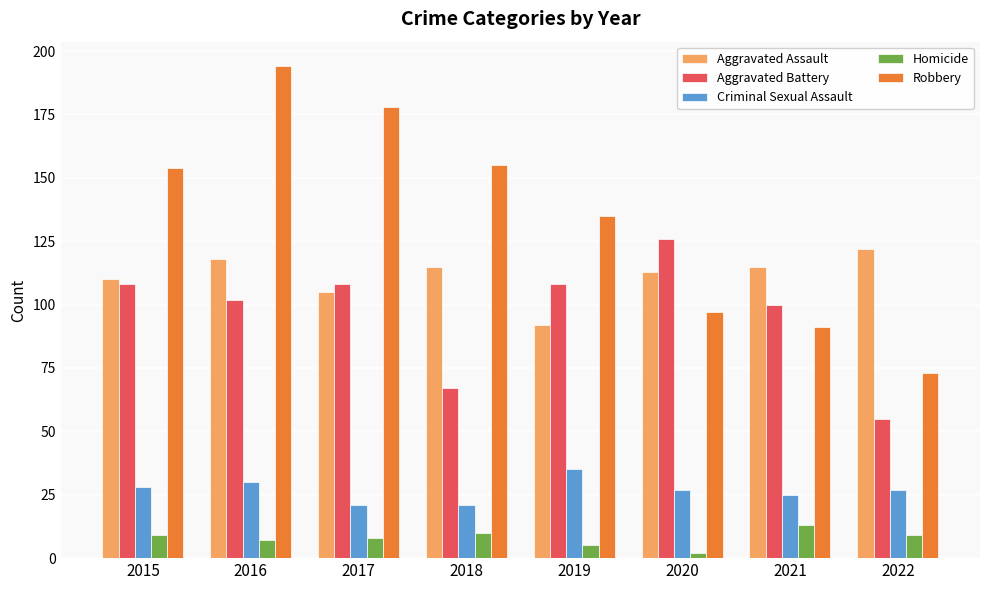

Which series has the widest spread of values?

Robbery